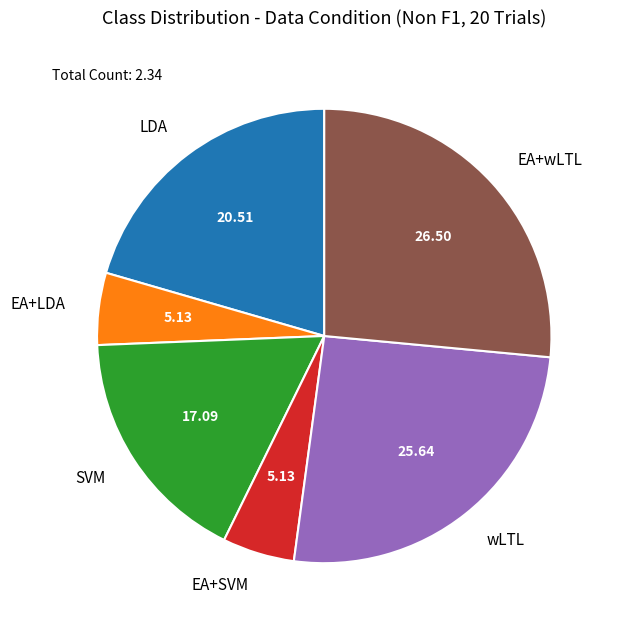

What is the largest slice in the pie chart?

EA+wLTL